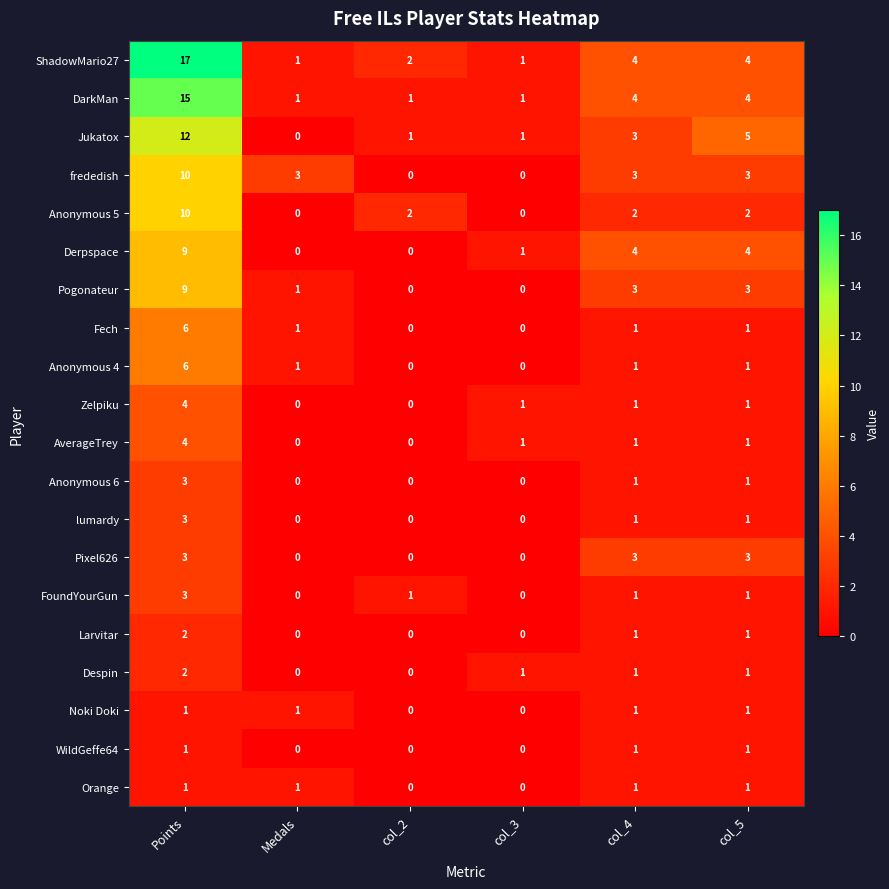

Which series has the widest spread of values?

ShadowMario27